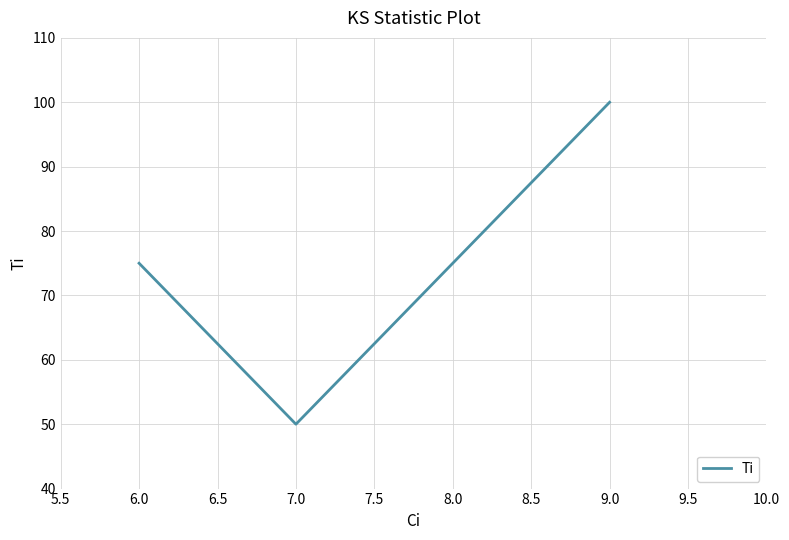

What position from the right is 7.0?

2